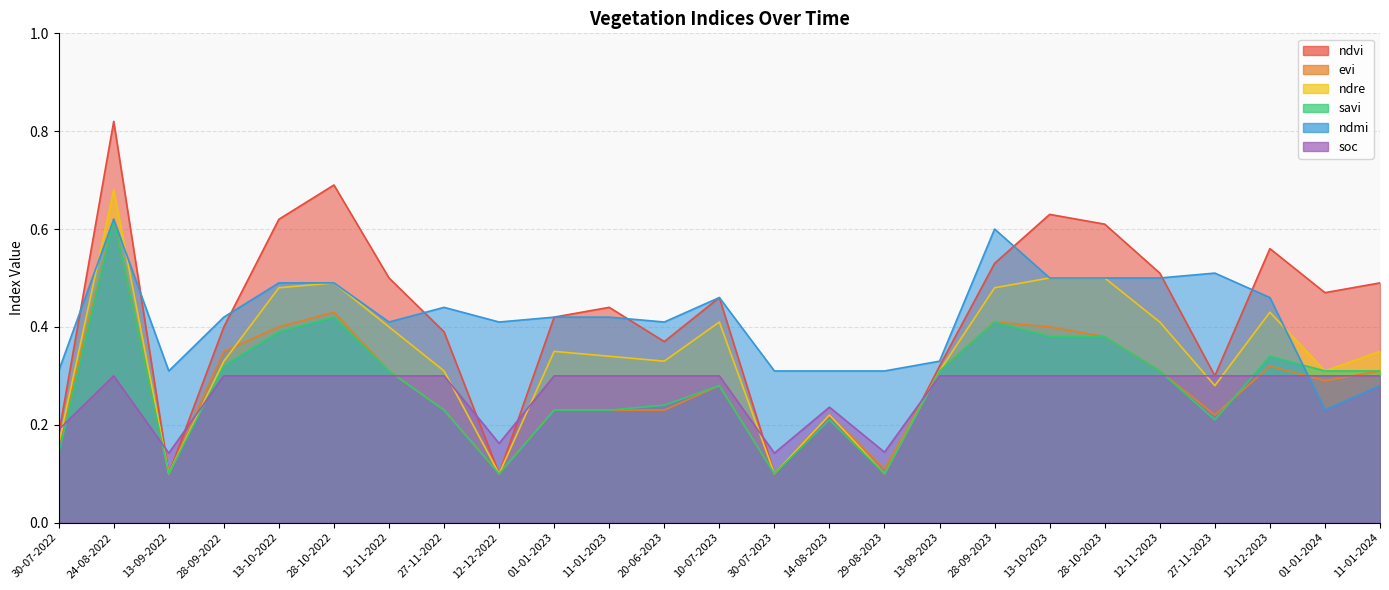

At 27-11-2022, list the series in order from largest to smallest.

ndmi, ndvi, ndre, soc, evi, savi